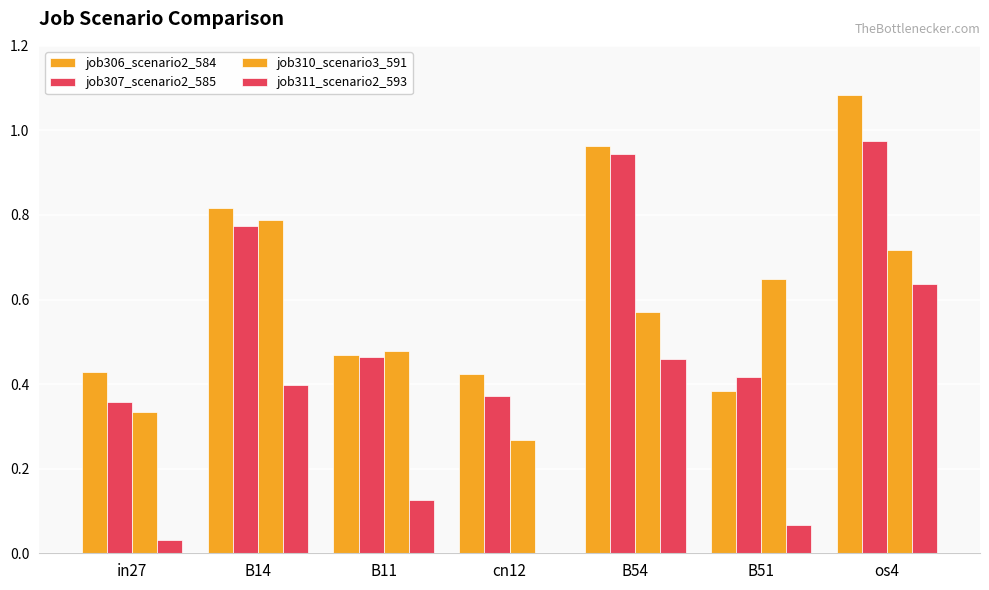

How many groups of bars are there?

7